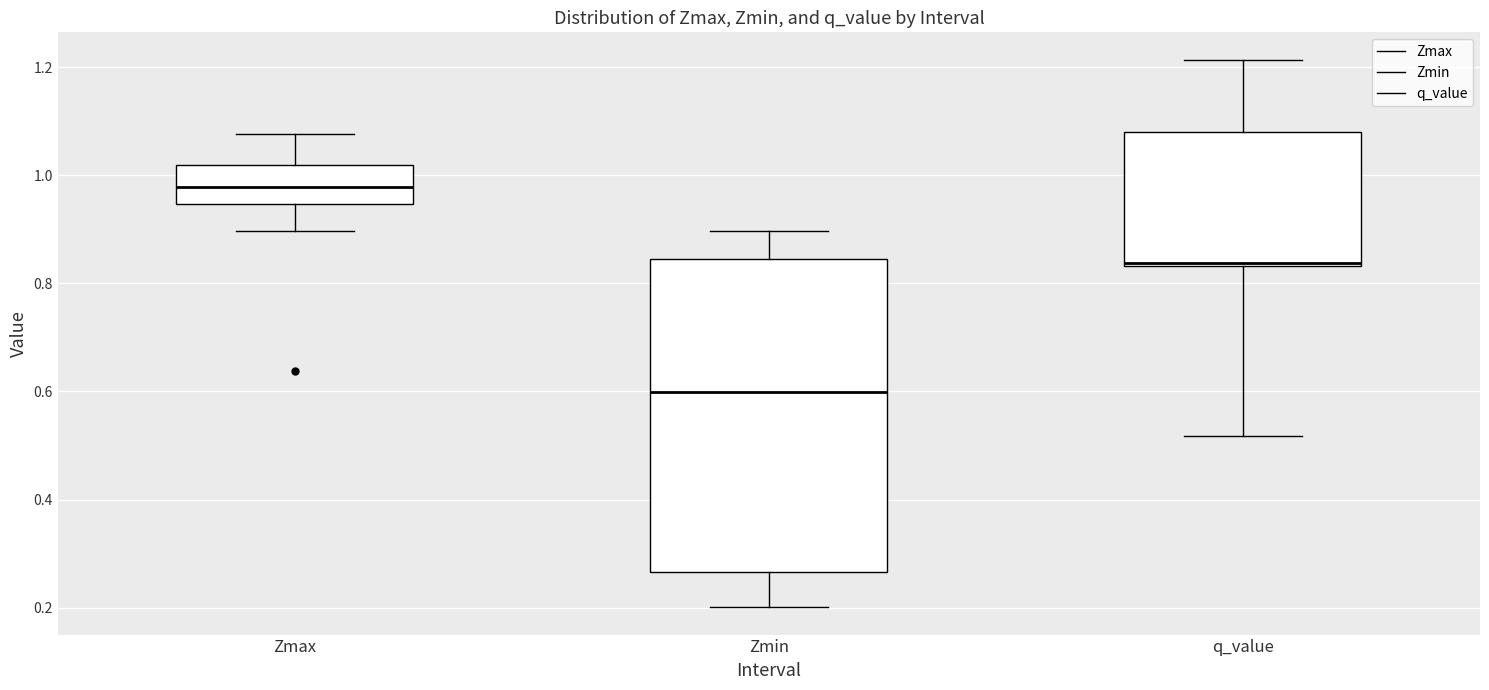

Which box's median line is the lowest?

Zmin